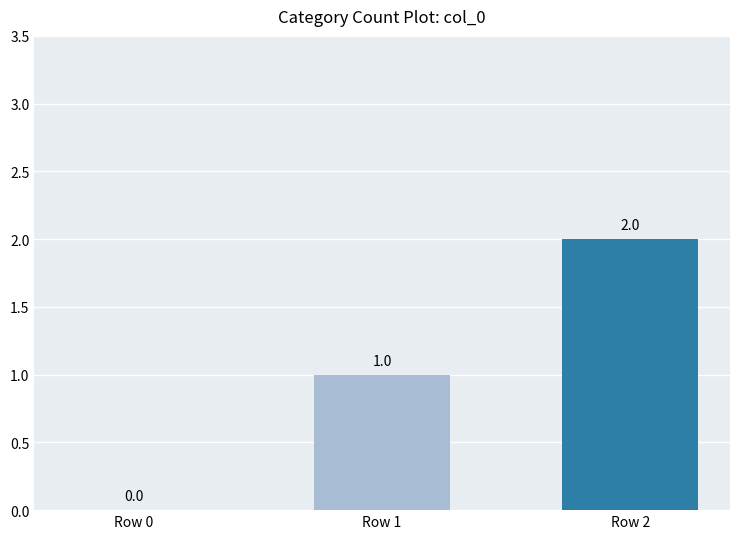

What is the greatest value displayed?

2